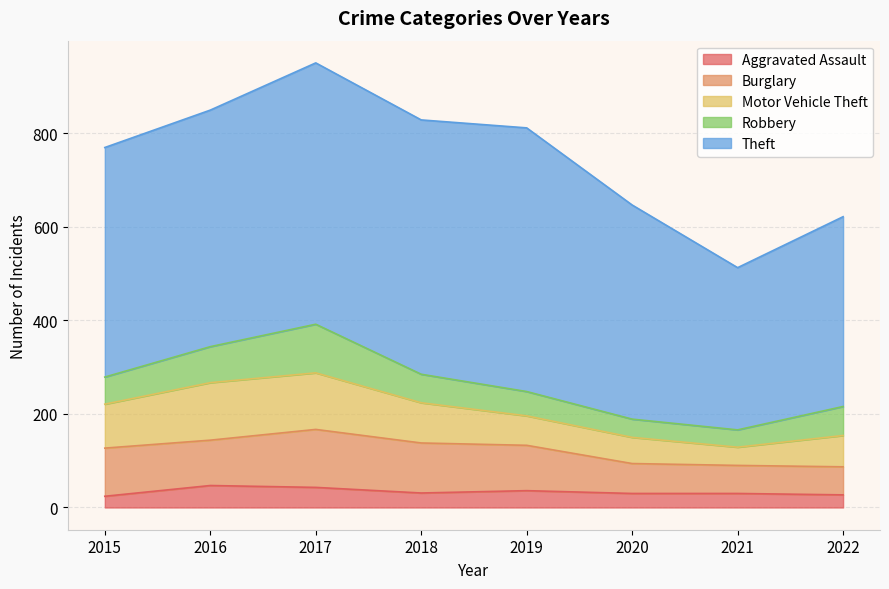

The Burglary series shows 107 at 2018. True or false?

True